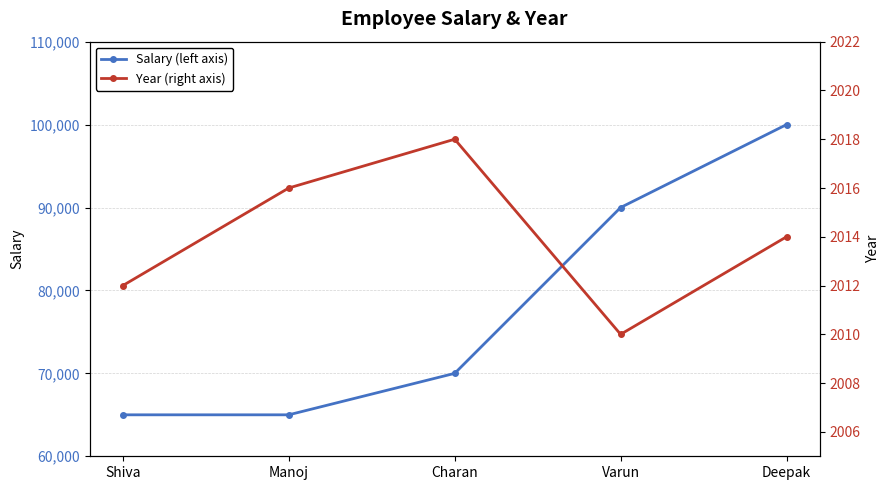

How many data points does each series have?

5